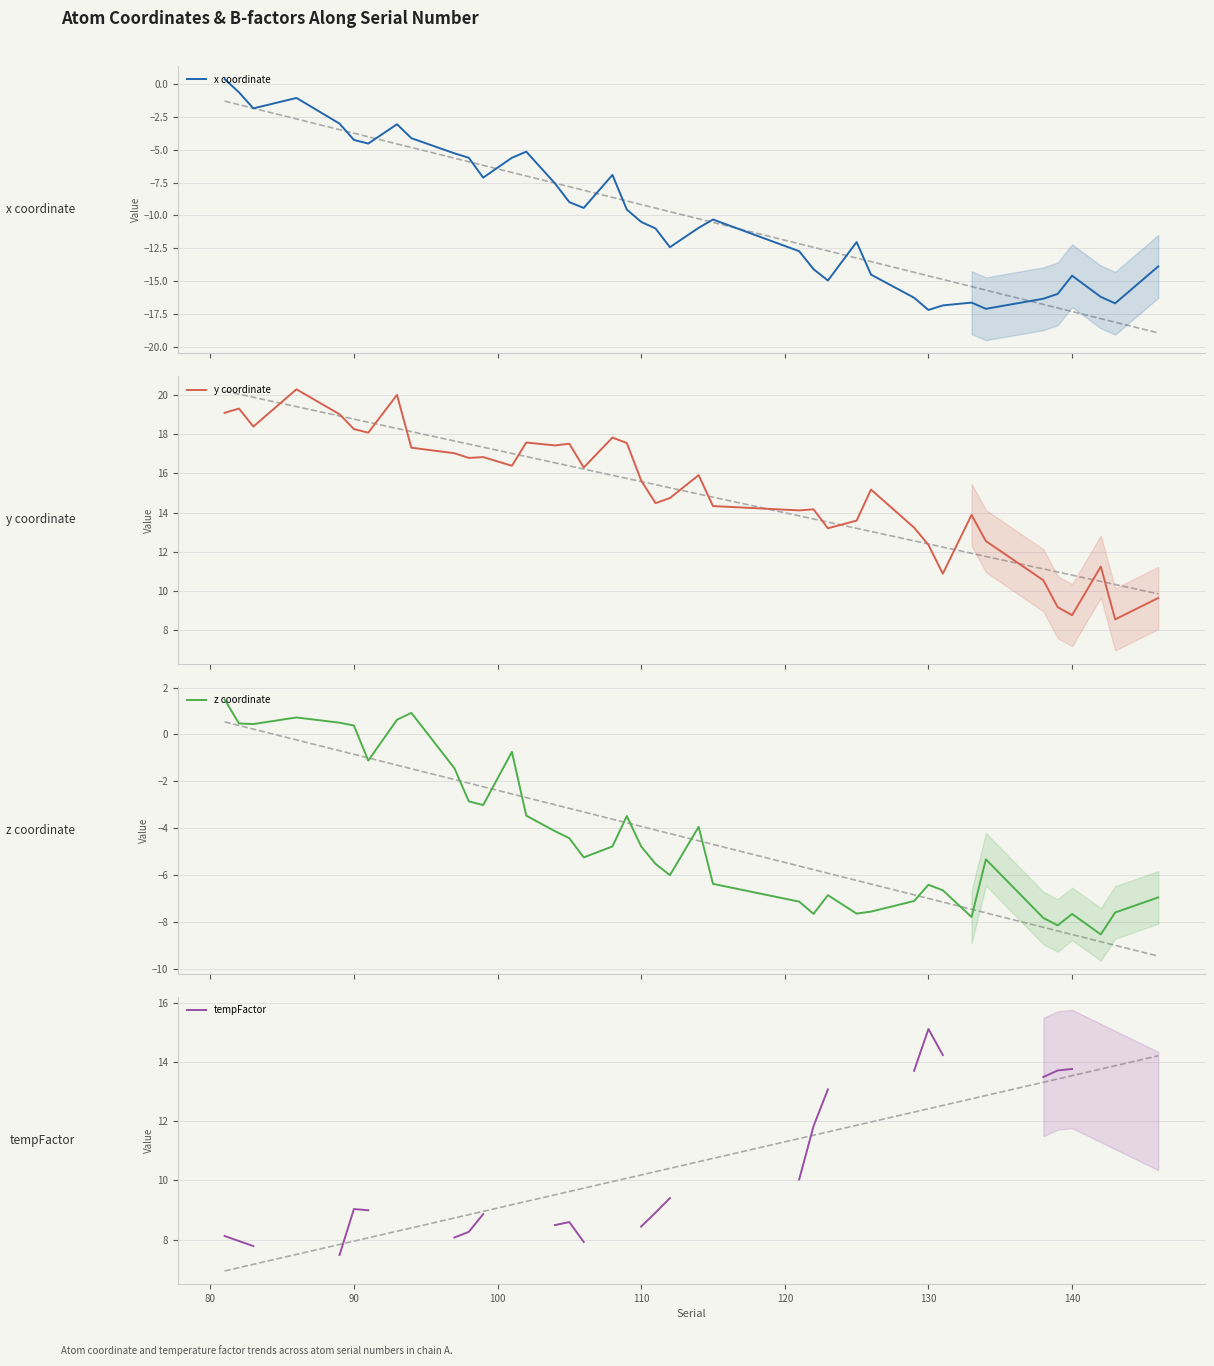

What is the minimum value for x coordinate?

-17.2